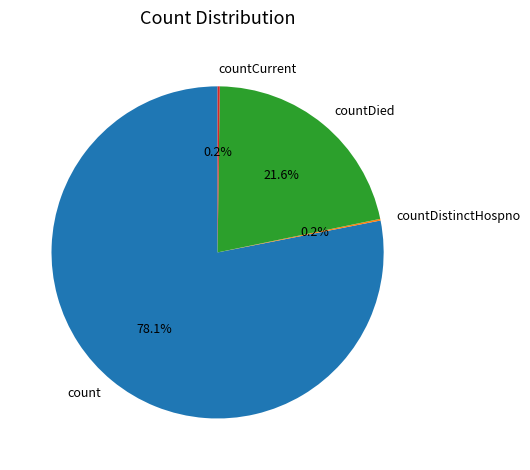

Which category has the biggest portion of the pie?

count